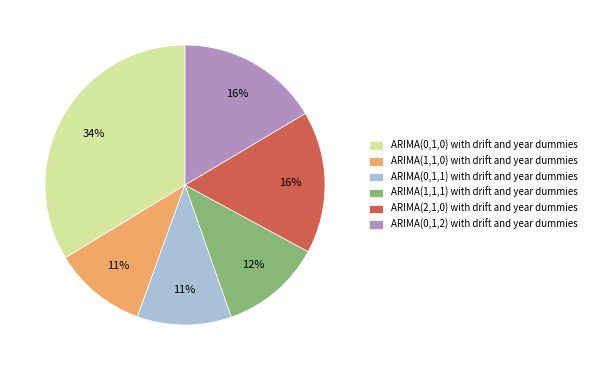

How many slices are in this pie chart?

6